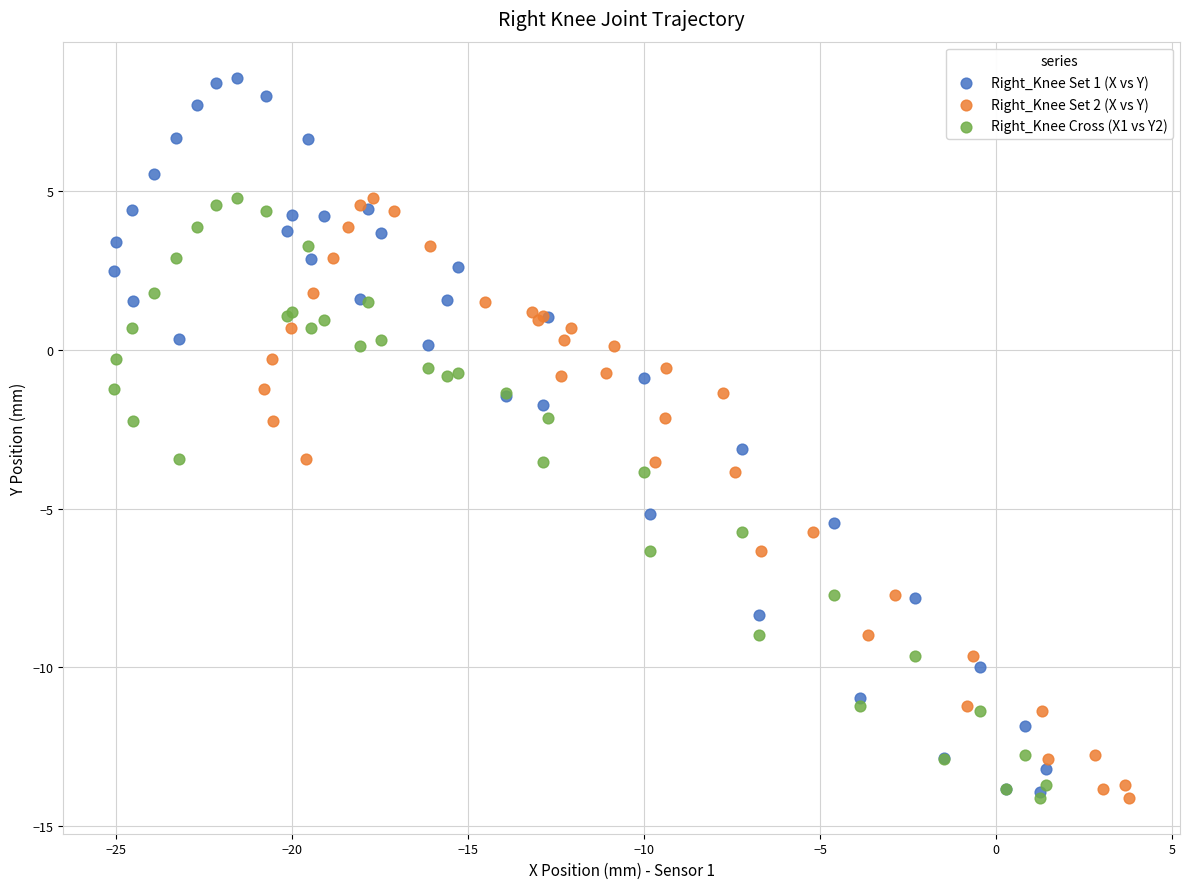

Which series reaches the maximum Y coordinate?

Right_Knee Set 1 (X vs Y)